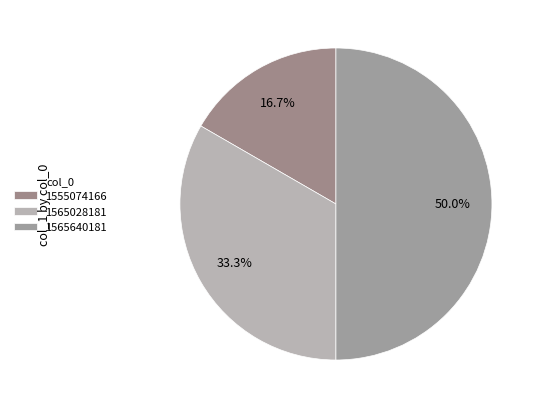

To the nearest percent, what is the average slice percentage?

33%